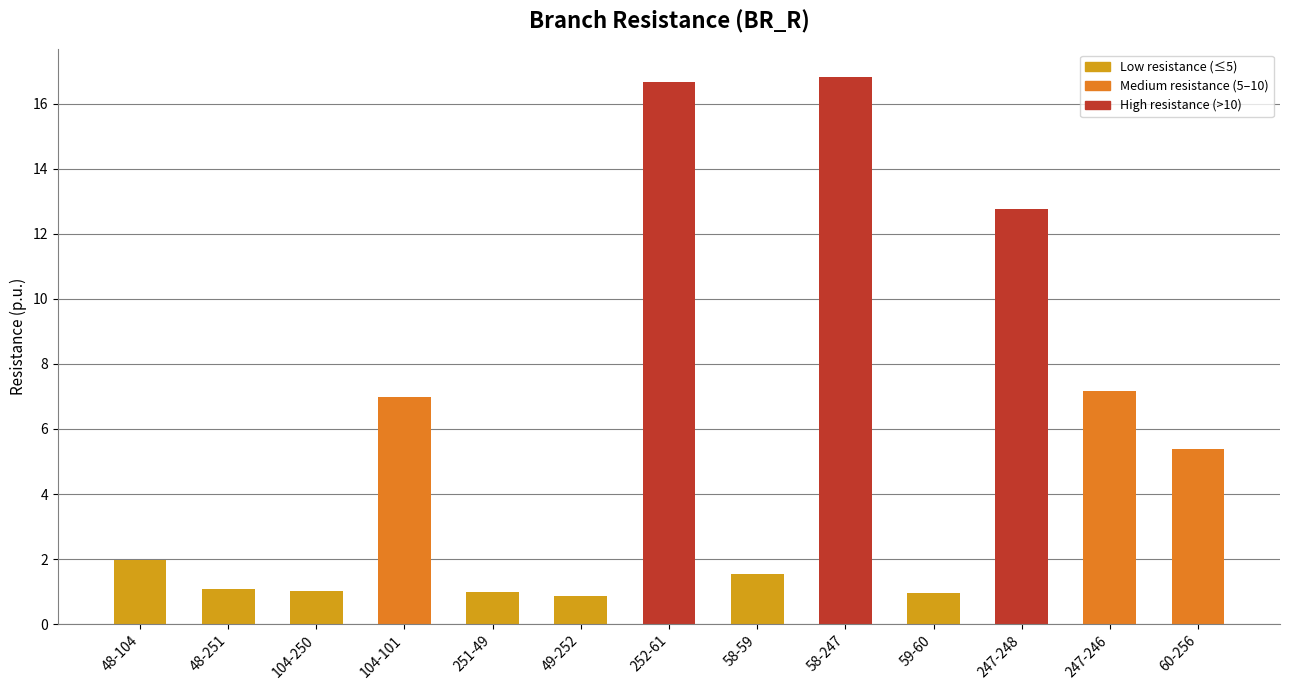

Between 48-104 and 58-59, which is larger?

48-104